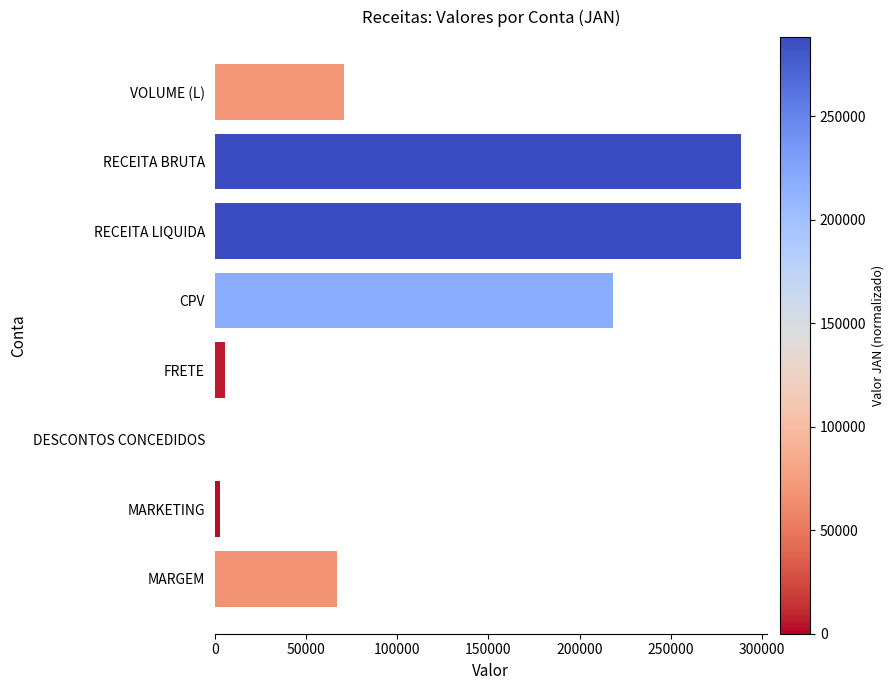

Reading bottom to top, extract all data points from this chart.

MARGEM=66862.2	MARKETING=2881.4	DESCONTOS CONCEDIDOS=0.0	FRETE=5655.0	CPV=218397.4	RECEITA LIQUIDA=288140.9	RECEITA BRUTA=288140.9	VOLUME (L)=70770.0